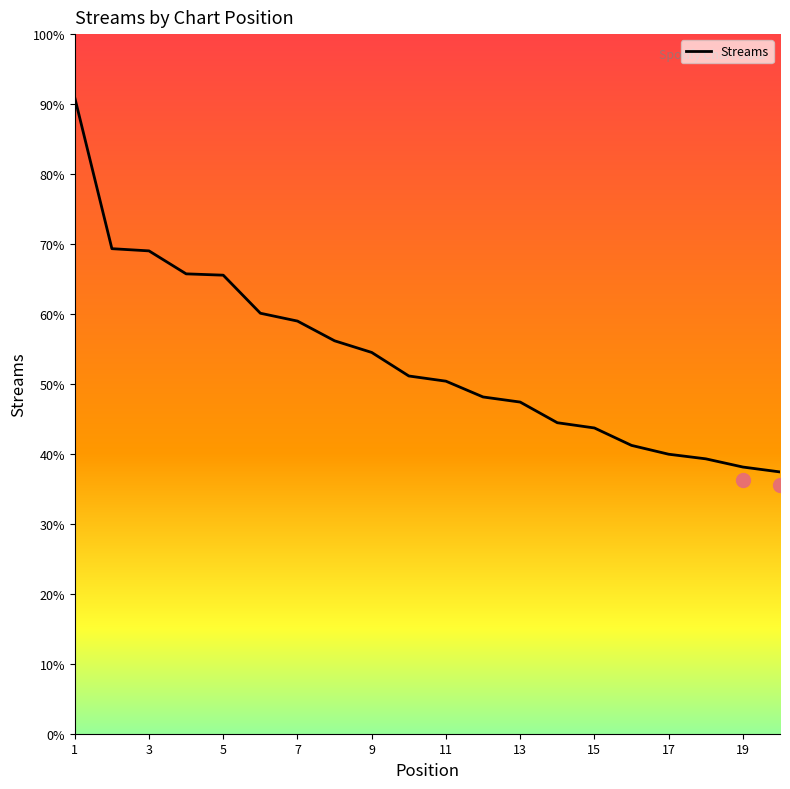

What is the ratio of the value at 20 to the value at 1?

0.4